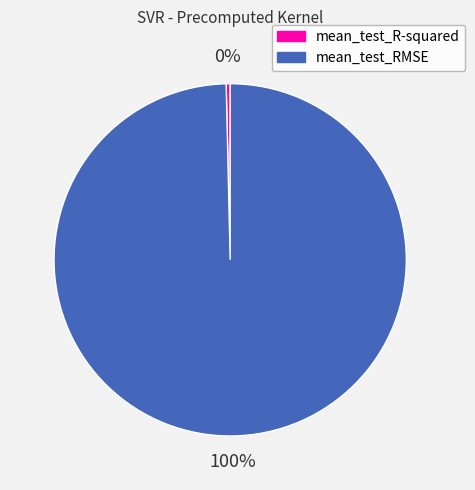

Which category accounts for the majority?

mean_test_RMSE